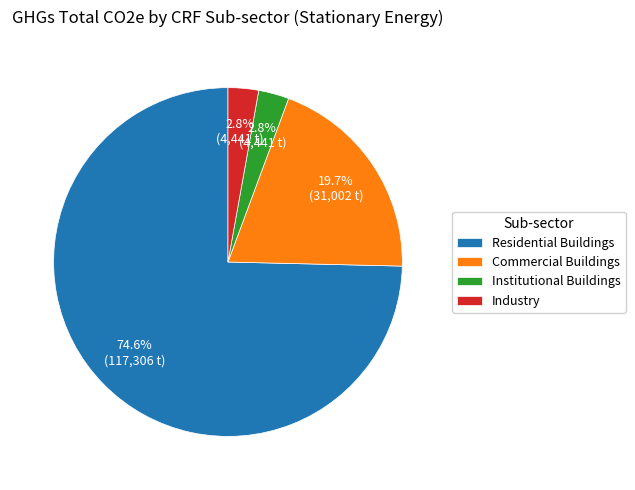

To the nearest percent, what is the difference between the Commercial Buildings and Industry slice percentages?

17%